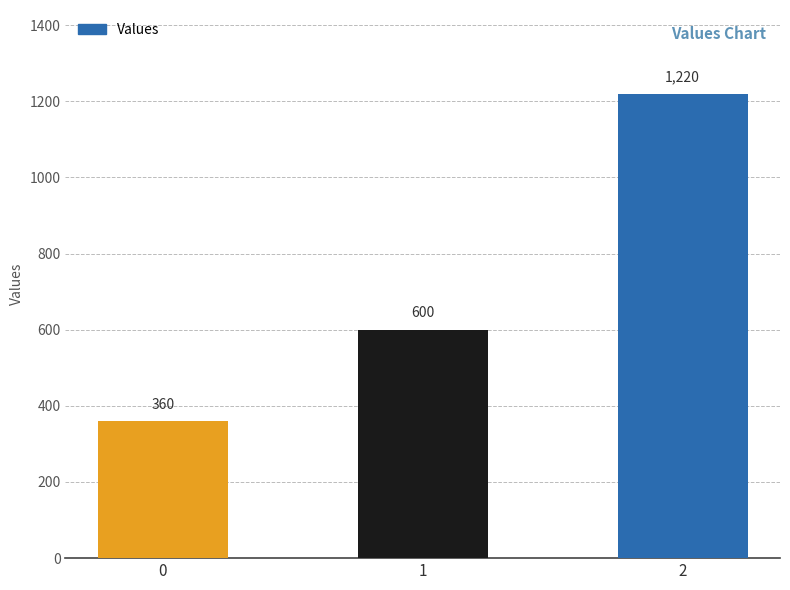

How many data points does each series have?

3